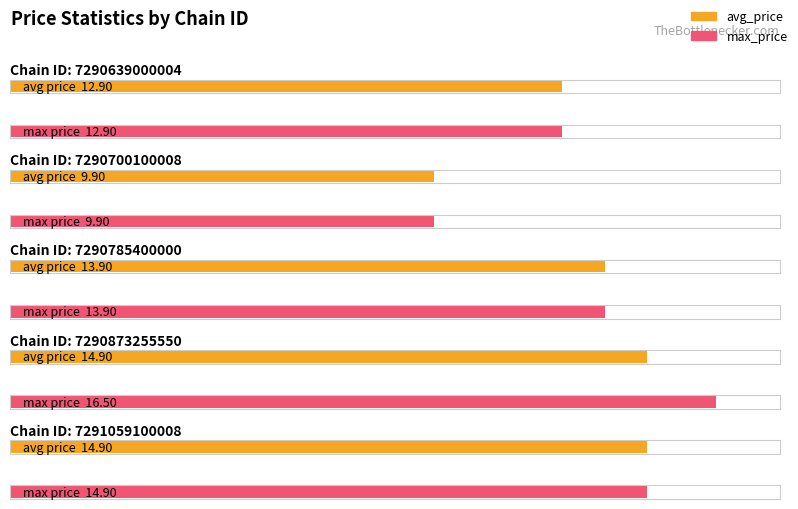

Read the avg_price value at 7290639000004.

12.9